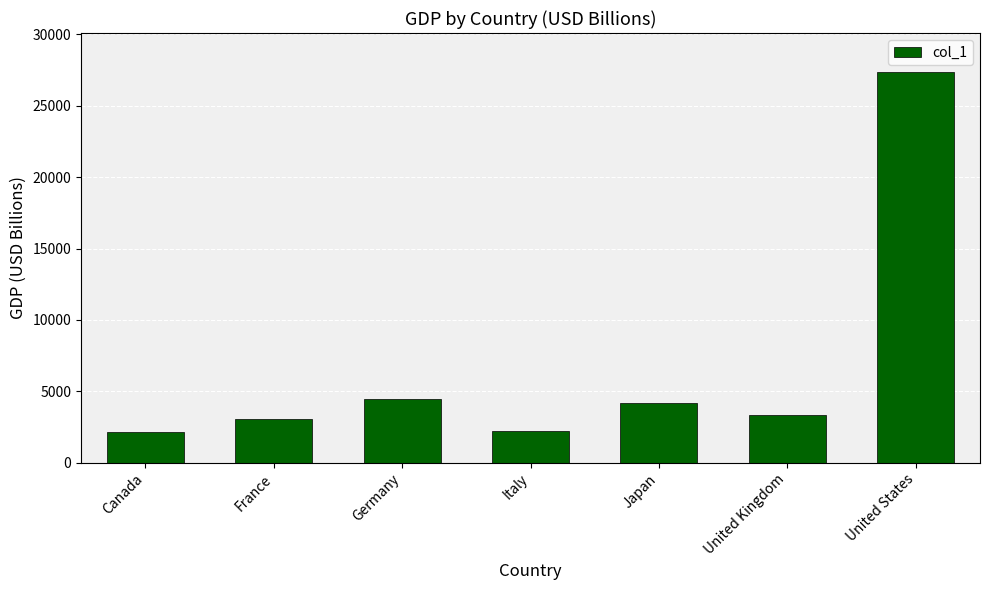

The chart shows a value of 5823.1 at Japan. True or false?

False